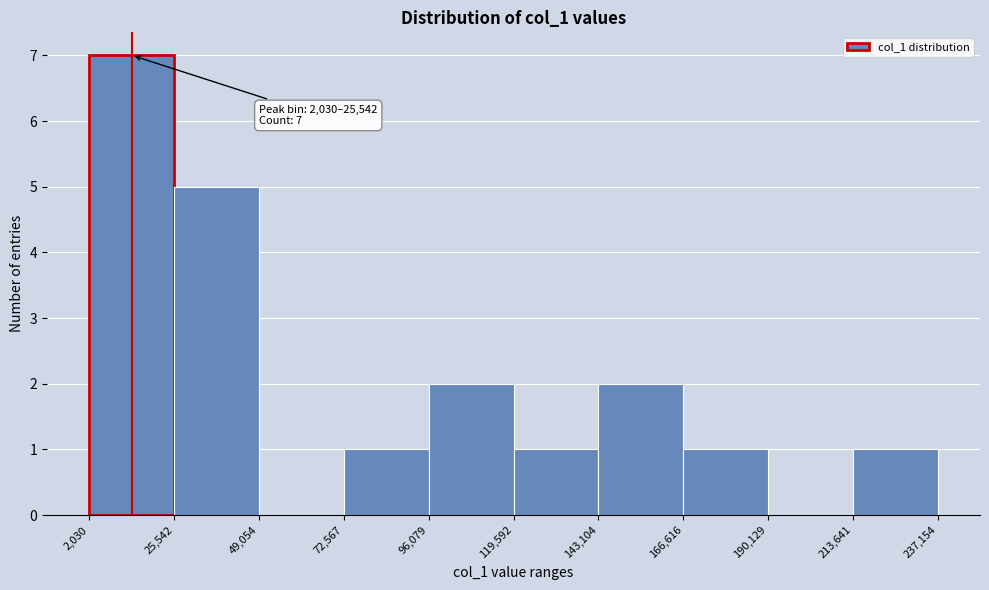

Over which range of the x-axis is the bar tallest?

2,030 to 25,542